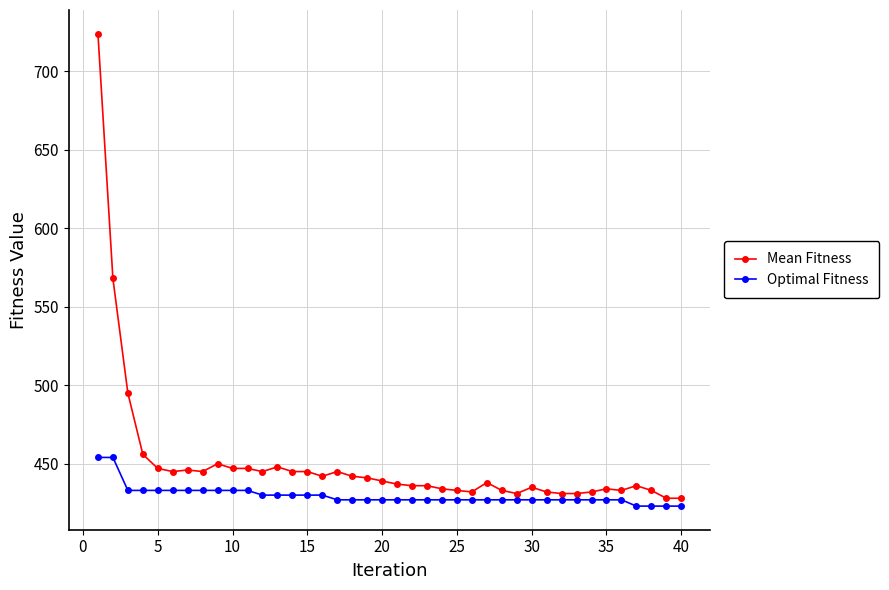

True or false: Optimal Fitness and Mean Fitness intersect in this chart.

False